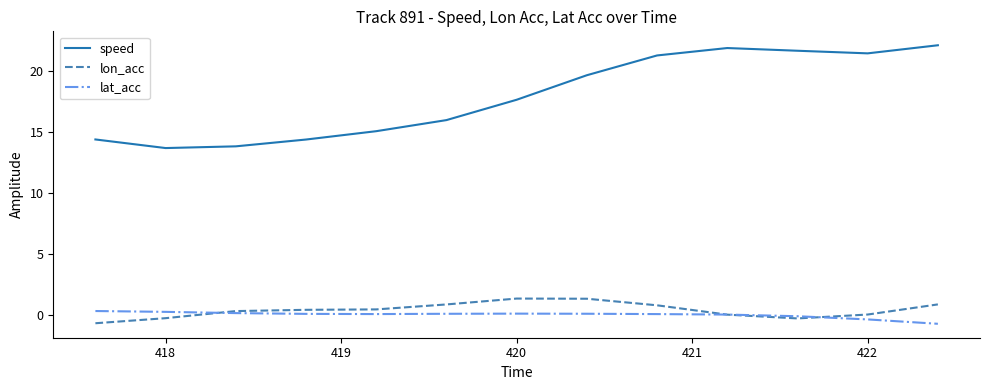

Which series has the largest total across all categories?

speed